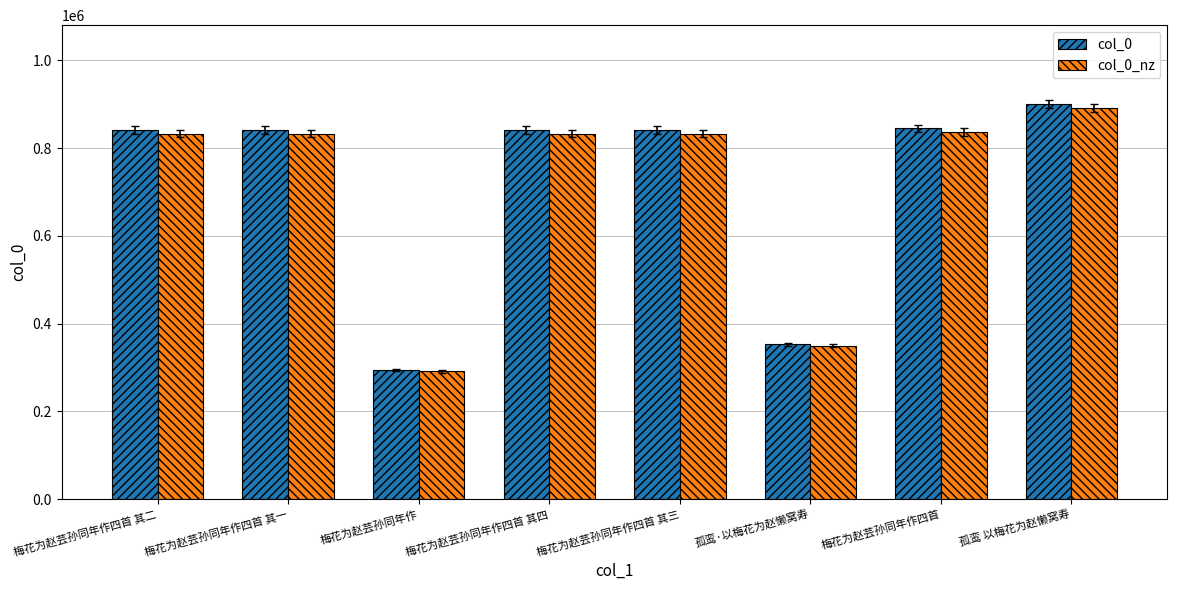

How many data points does each series have?

8